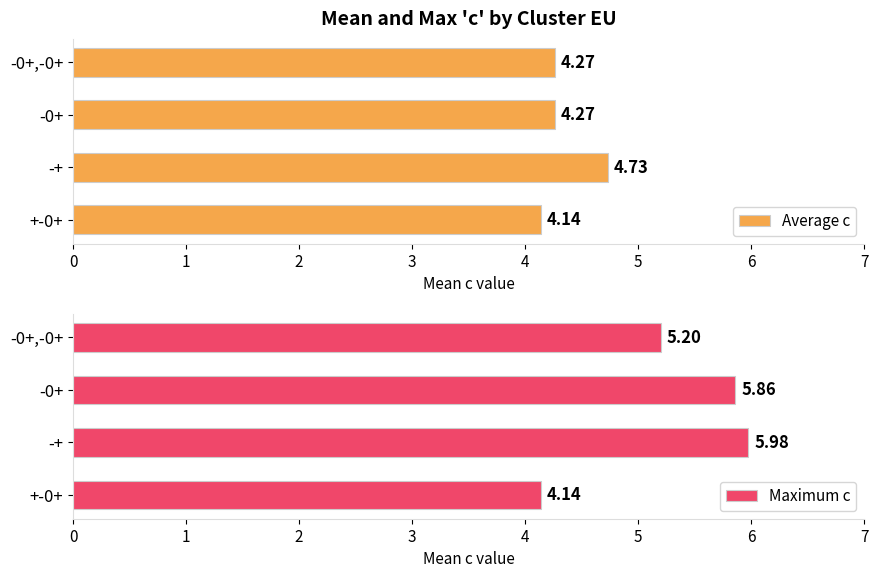

Are the bars grouped side by side (vs. stacked)?

Yes